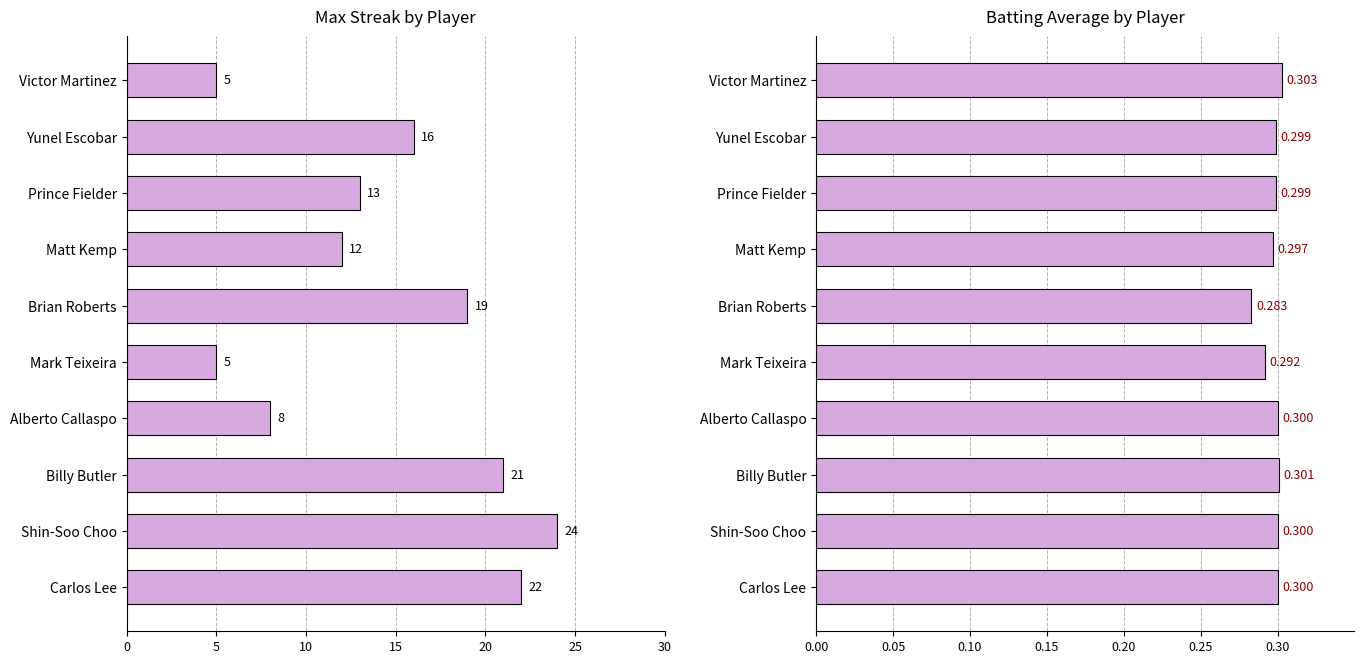

What are all the series names shown in the legend?

Max Streak, Batting Average